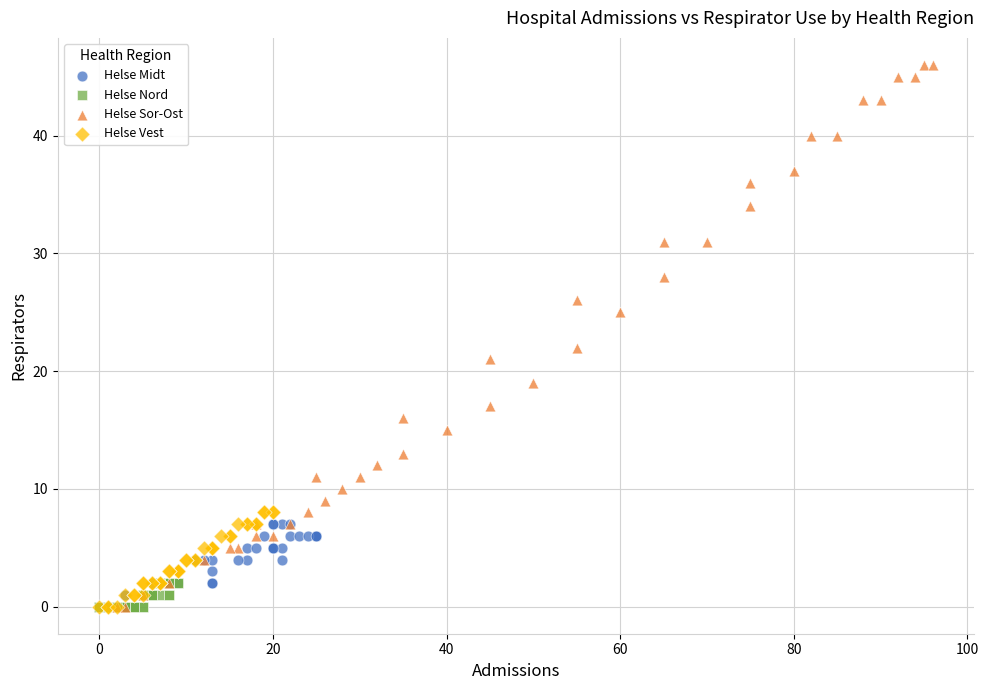

Which series has the largest Y range (max minus min)?

Helse Sor-Ost